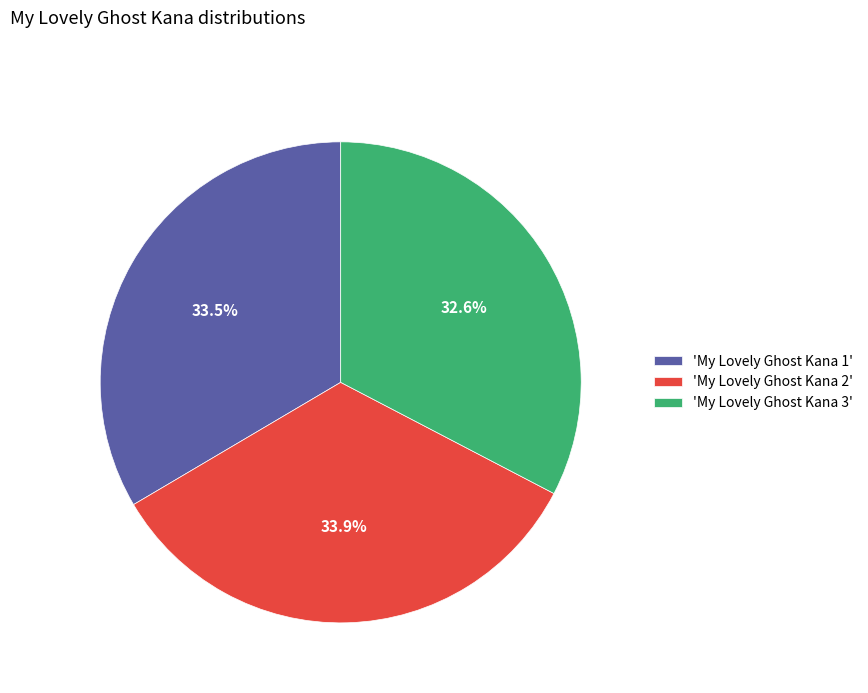

What is the ratio of the value at 'My Lovely Ghost Kana 1' to the value at 'My Lovely Ghost Kana 2'?

1.0